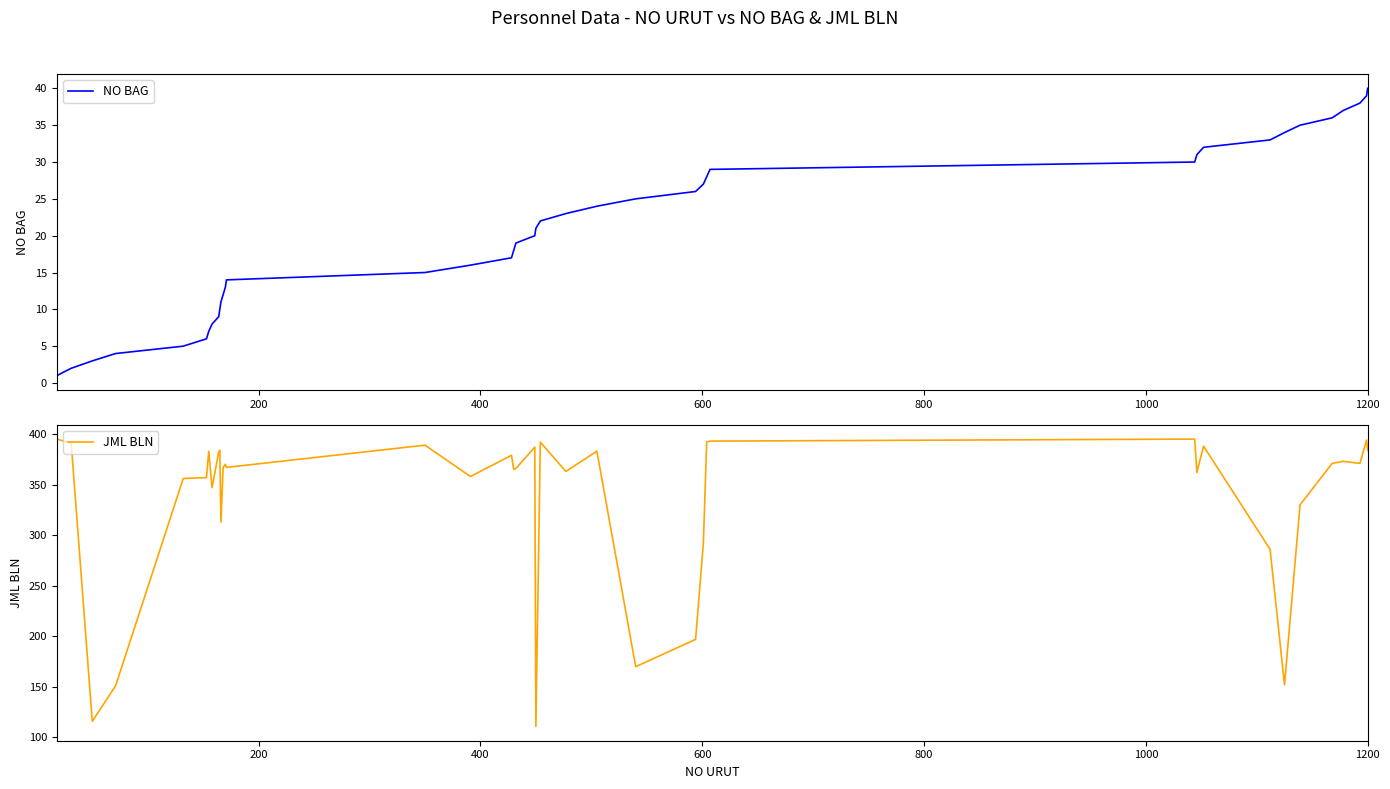

What is the maximum value for NO BAG?

40